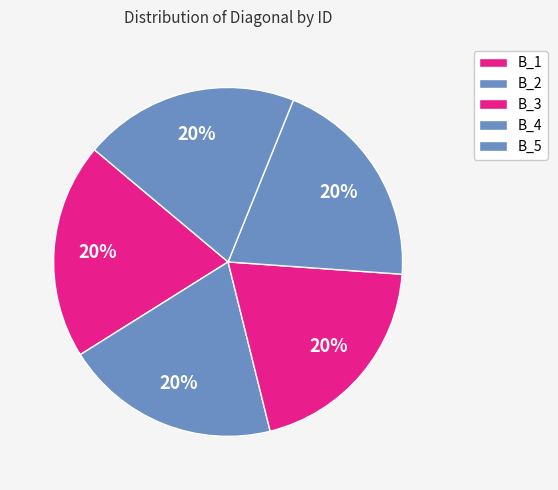

The B_1 slice represents 20% of the pie. True or false?

True